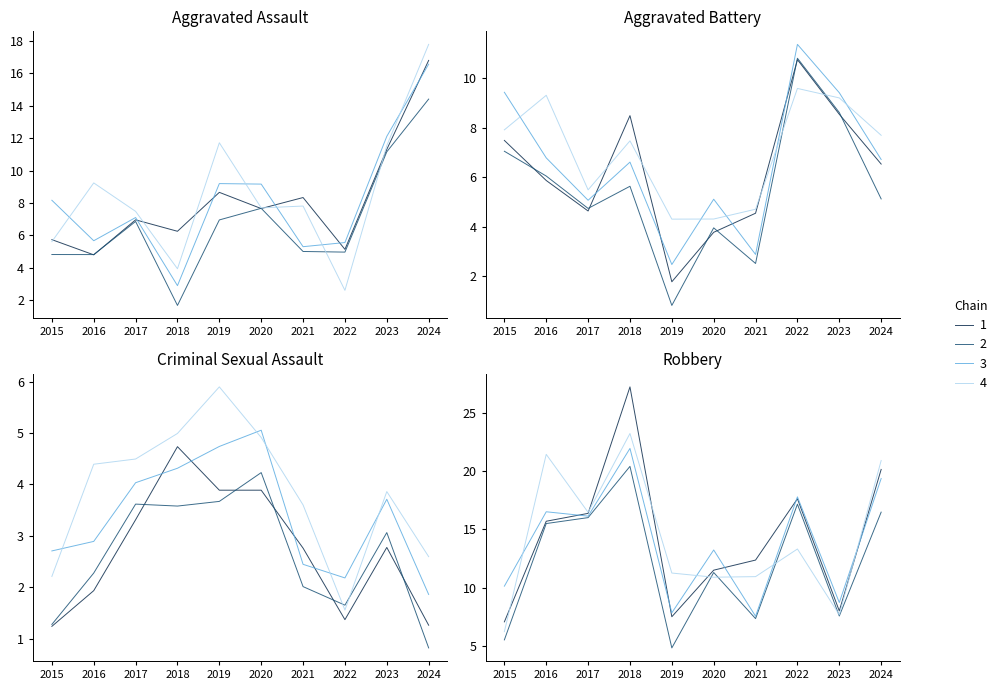

Is the value of Aggravated Battery at 2015 greater than the value of Criminal Sexual Assault at 2016?

Yes